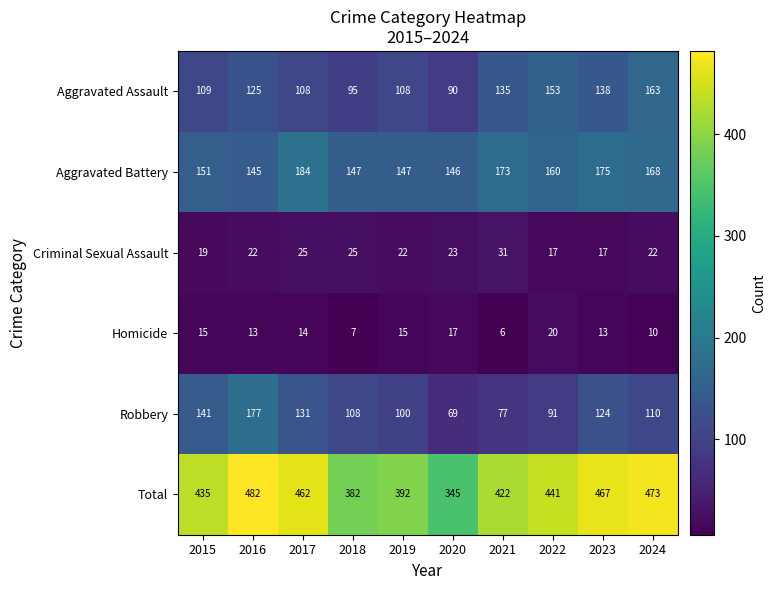

What is the sum of all Homicide values?

130